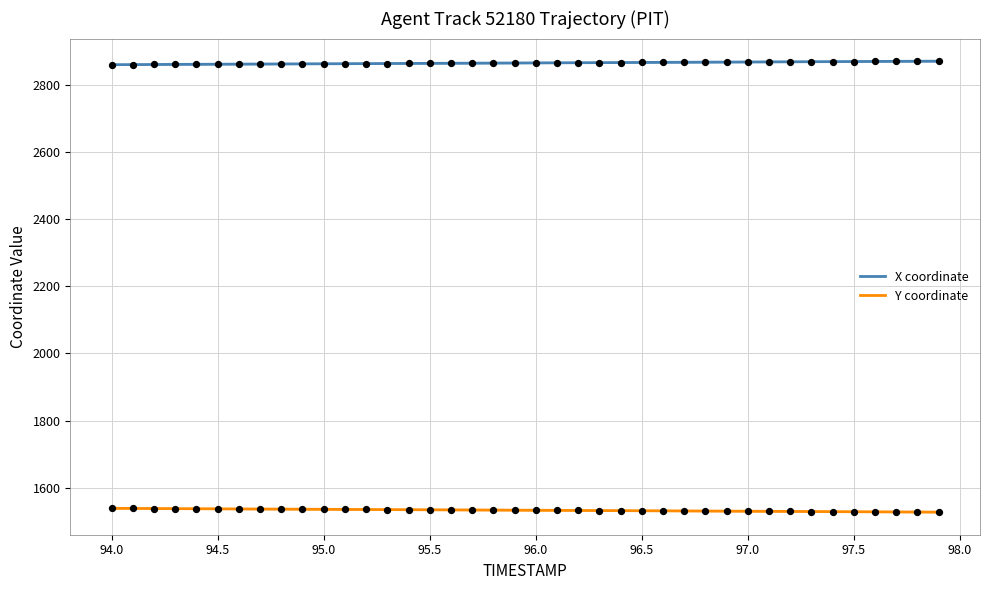

Is it true that X coordinate equals 2863.2 at 94.5?

True